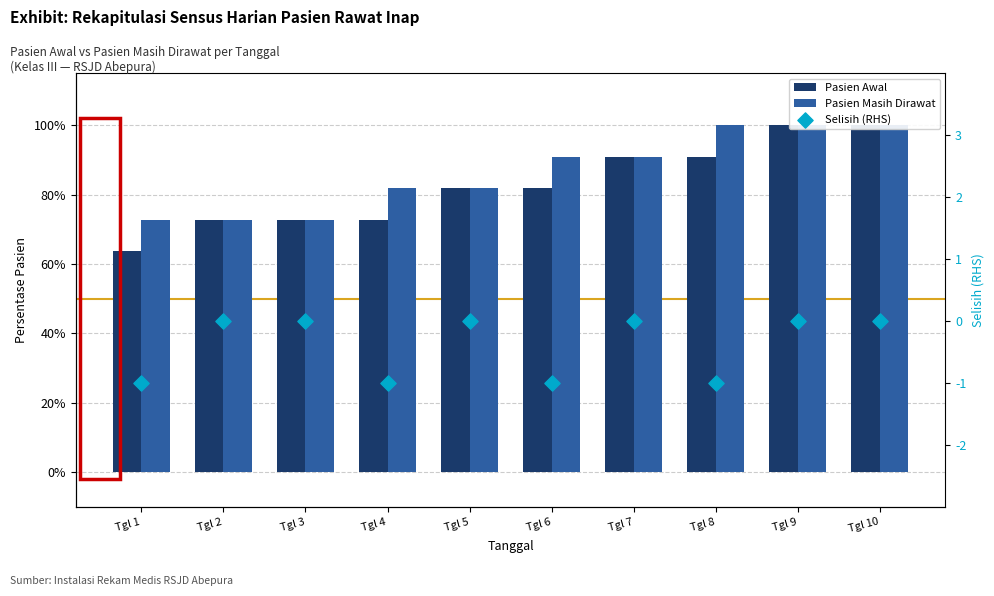

Which series reaches the minimum Y coordinate?

Selisih (RHS)